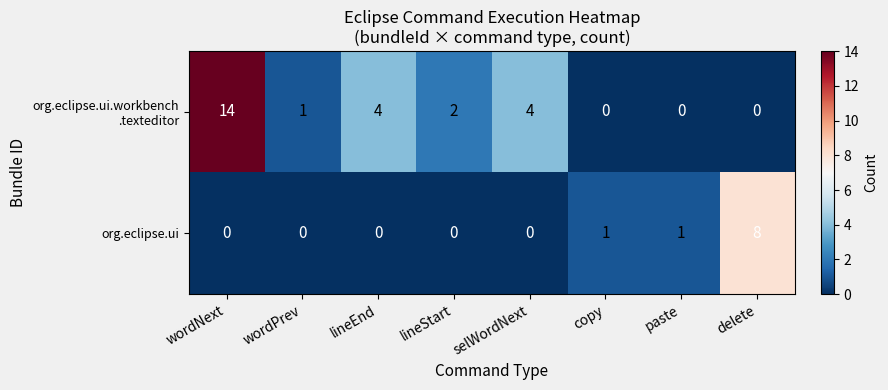

Which category has the highest value across all series?

wordNext